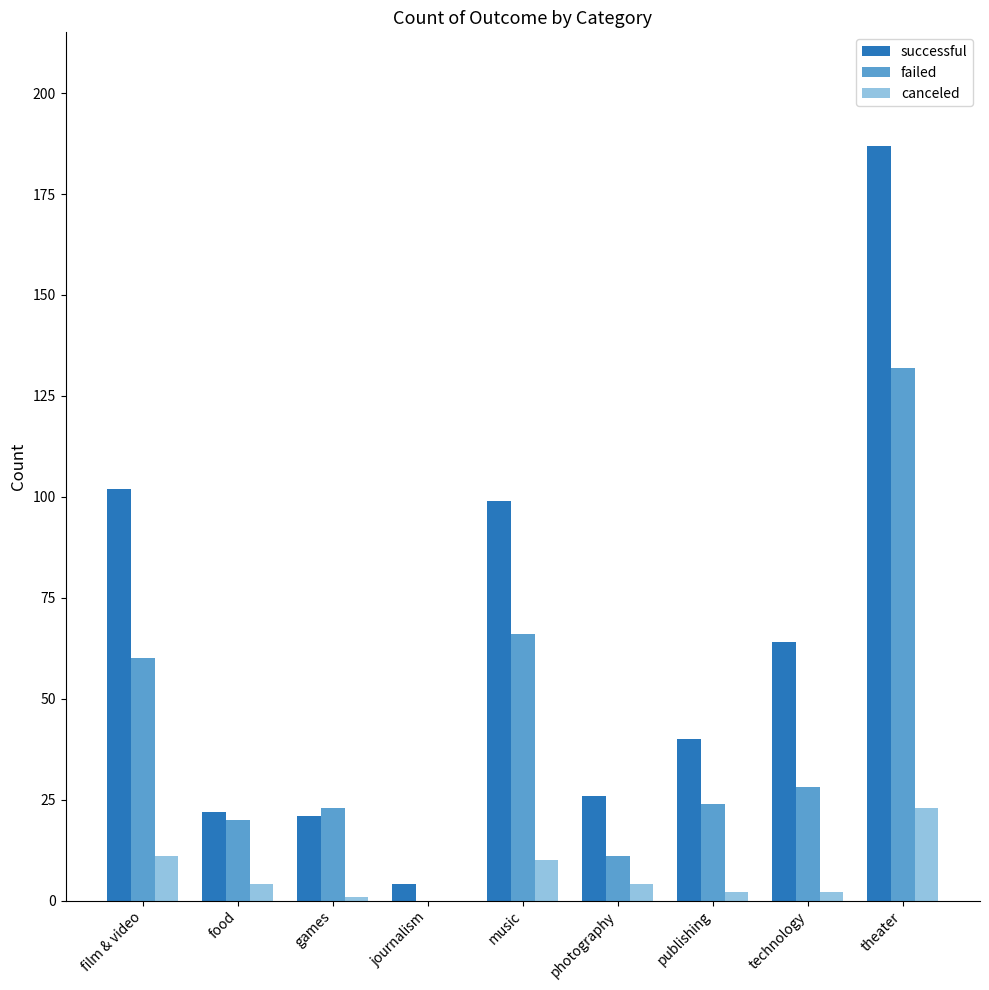

How many distinct data groups are displayed?

3